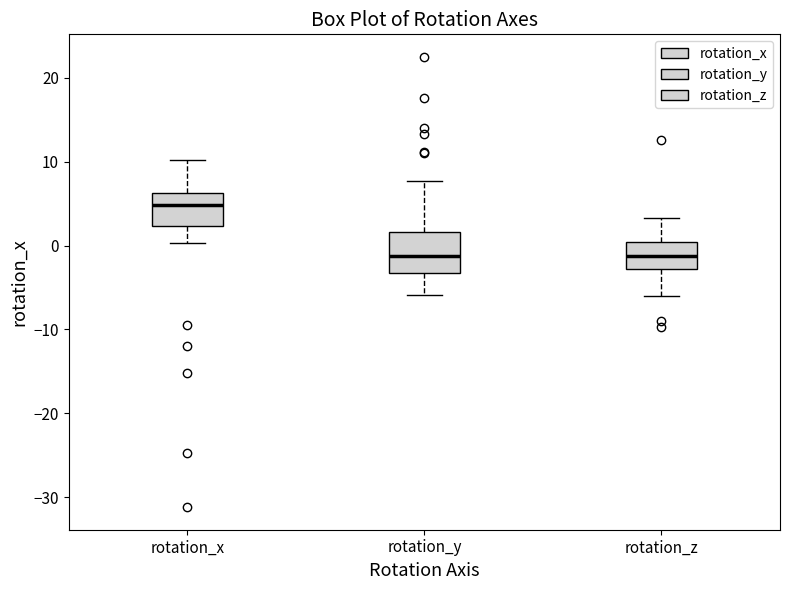

Where does the lower whisker of the box for rotation_y end on the y-axis? The values are not printed on the chart, so give them approximately, as read against the axis.

-6